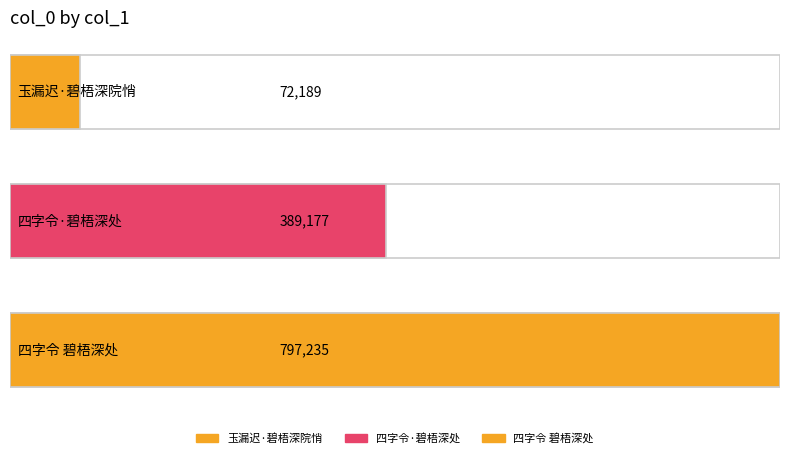

Which category has the highest value across all series?

四字令 碧梧深处